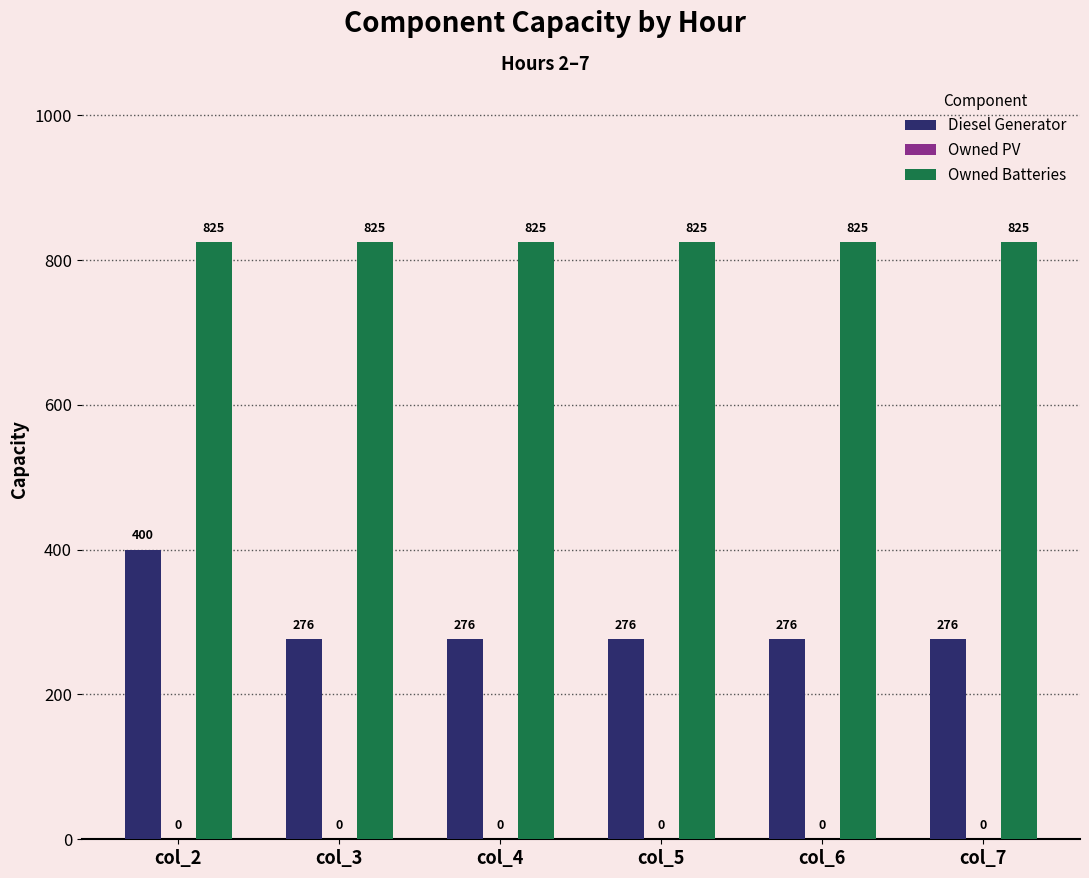

The Owned Batteries series shows 825 at col_4. True or false?

True